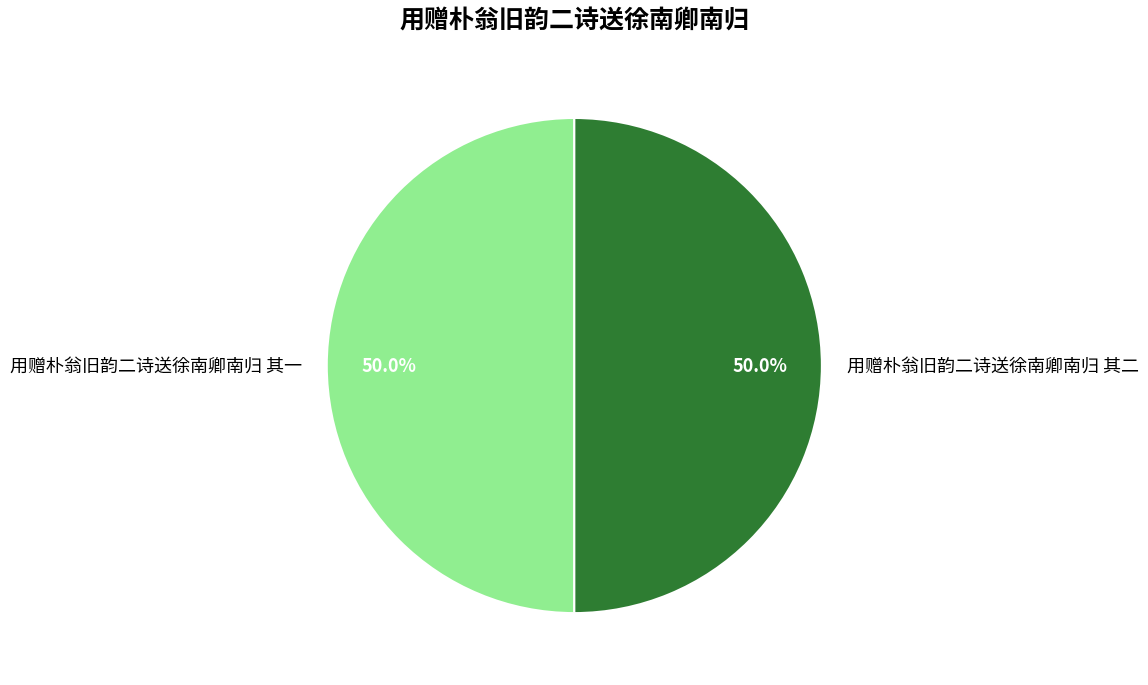

What percentage do 用赠朴翁旧韵二诗送徐南卿南归 其一 and 用赠朴翁旧韵二诗送徐南卿南归 其二 together represent?

100.0%